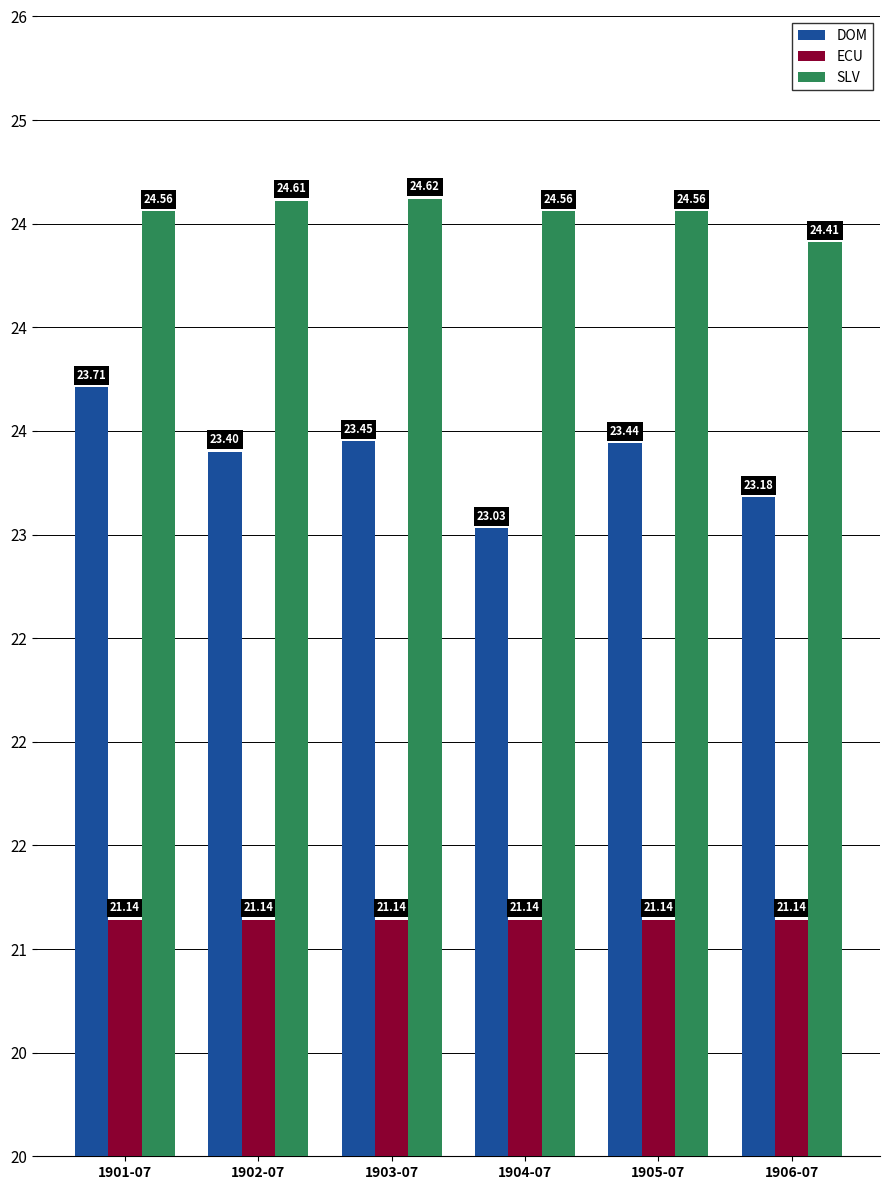

What is the label of the 6th bar from the left?

1906-07